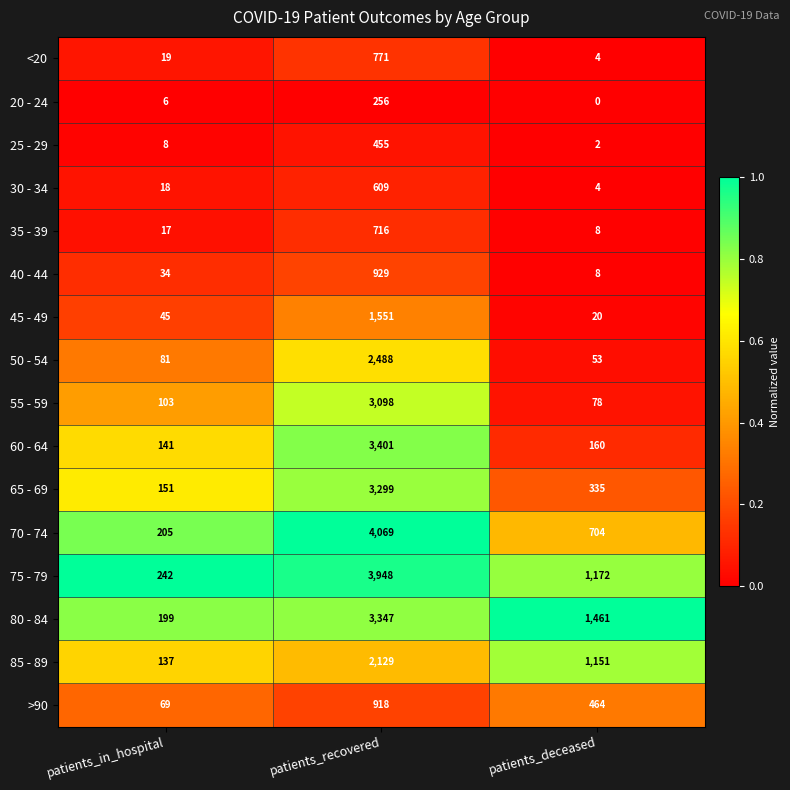

What is the spread (max minus min) of values at patients_recovered?

3813